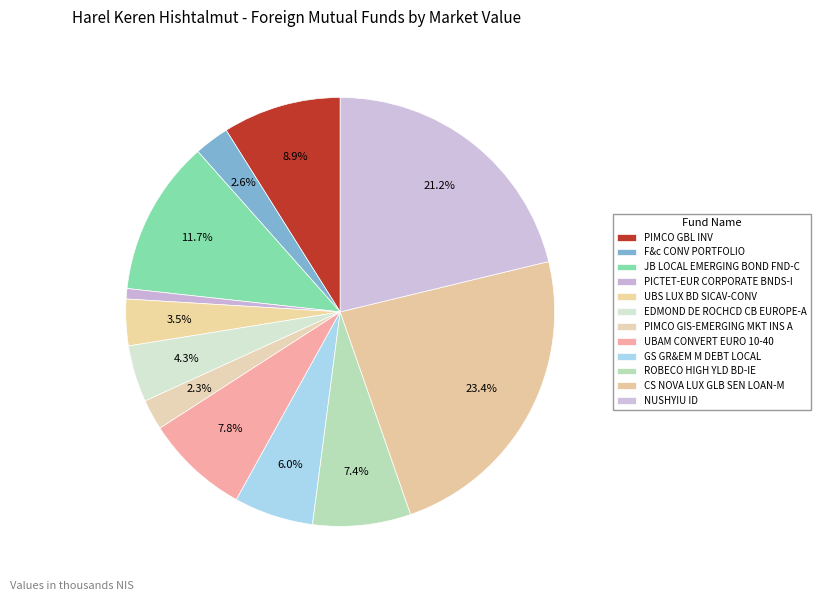

Is ROBECO HIGH YLD BD-IE the majority of the pie?

No